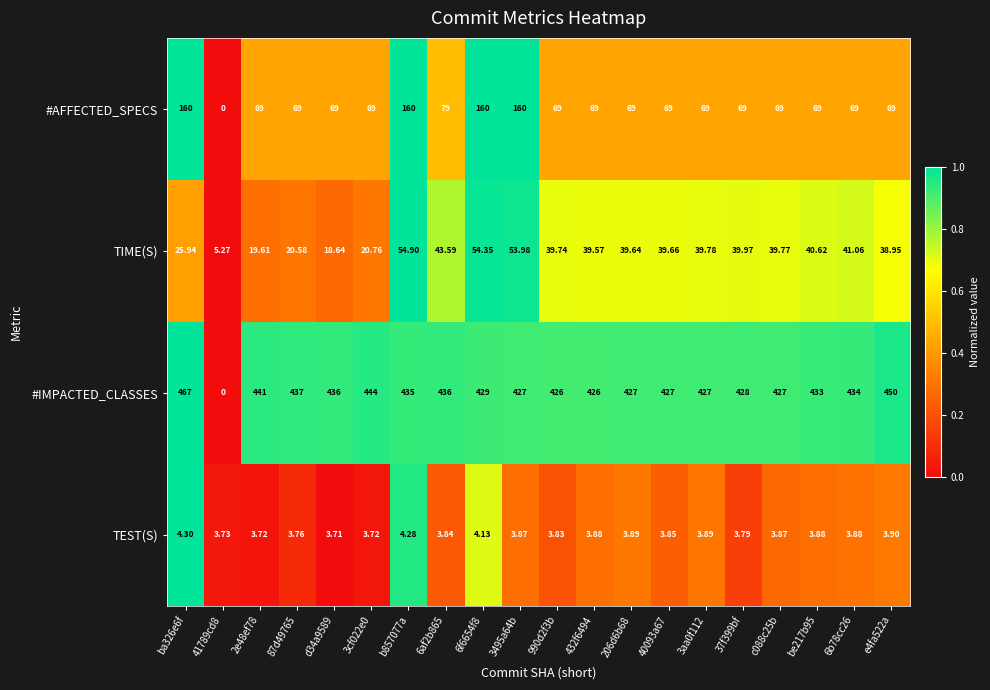

List the series in order of their peak value, highest first.

#IMPACTED_CLASSES, #AFFECTED_SPECS, TIME(S), TEST(S)